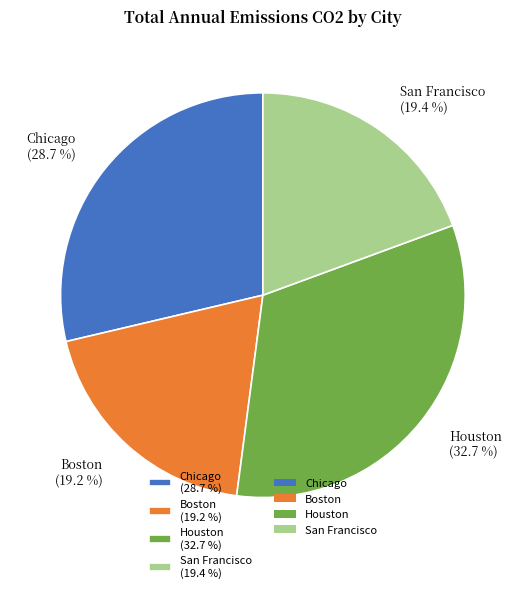

Which slice is the largest?

Houston